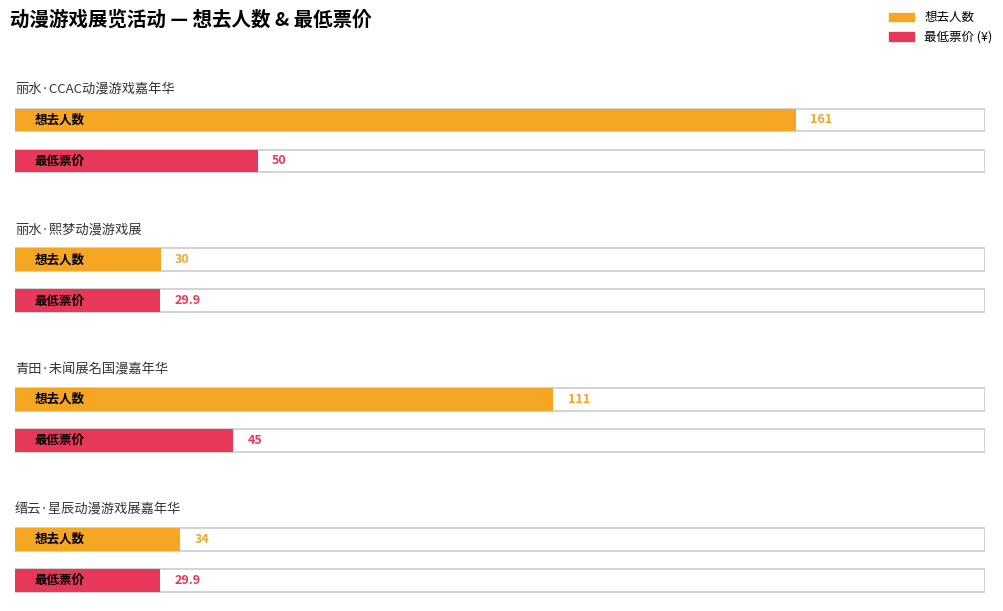

What is the difference between the 最低票价 values at 丽水·CCAC动漫游戏嘉年华 and 青田·未闻展名国漫嘉年华?

5.0